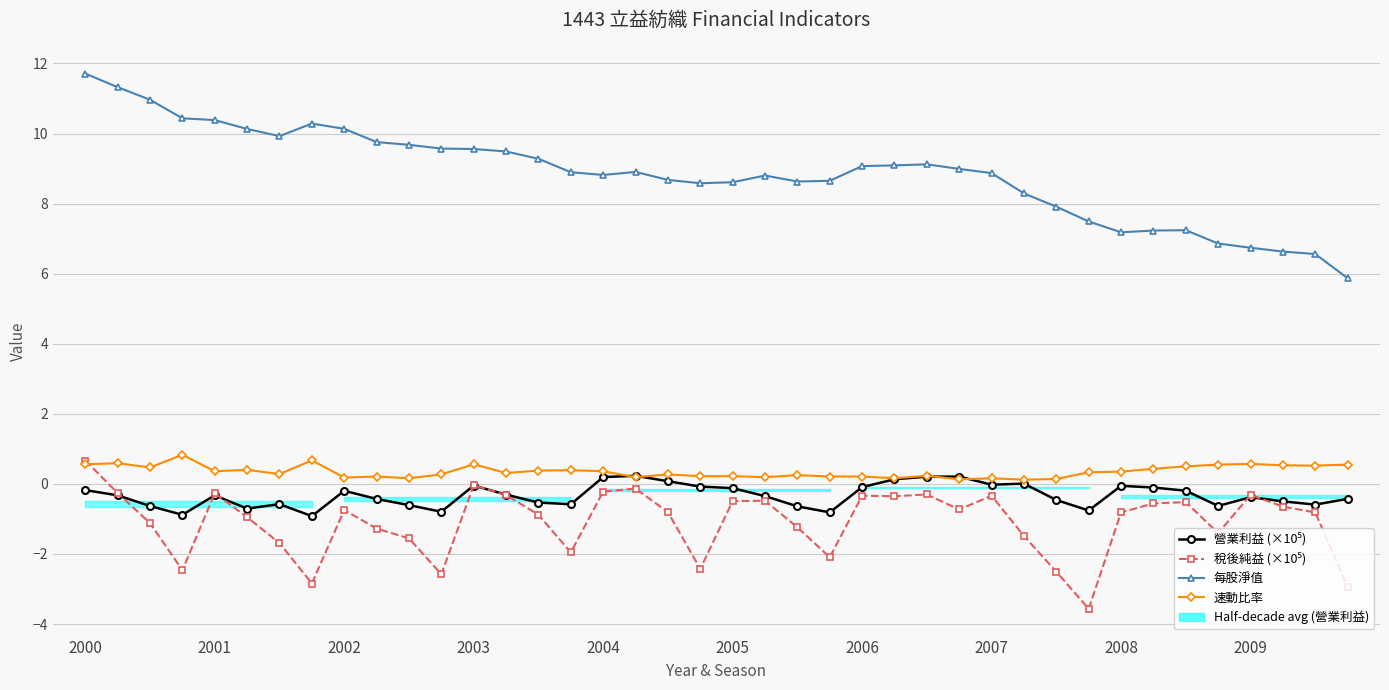

What is the total value across all series at 31?

3.5